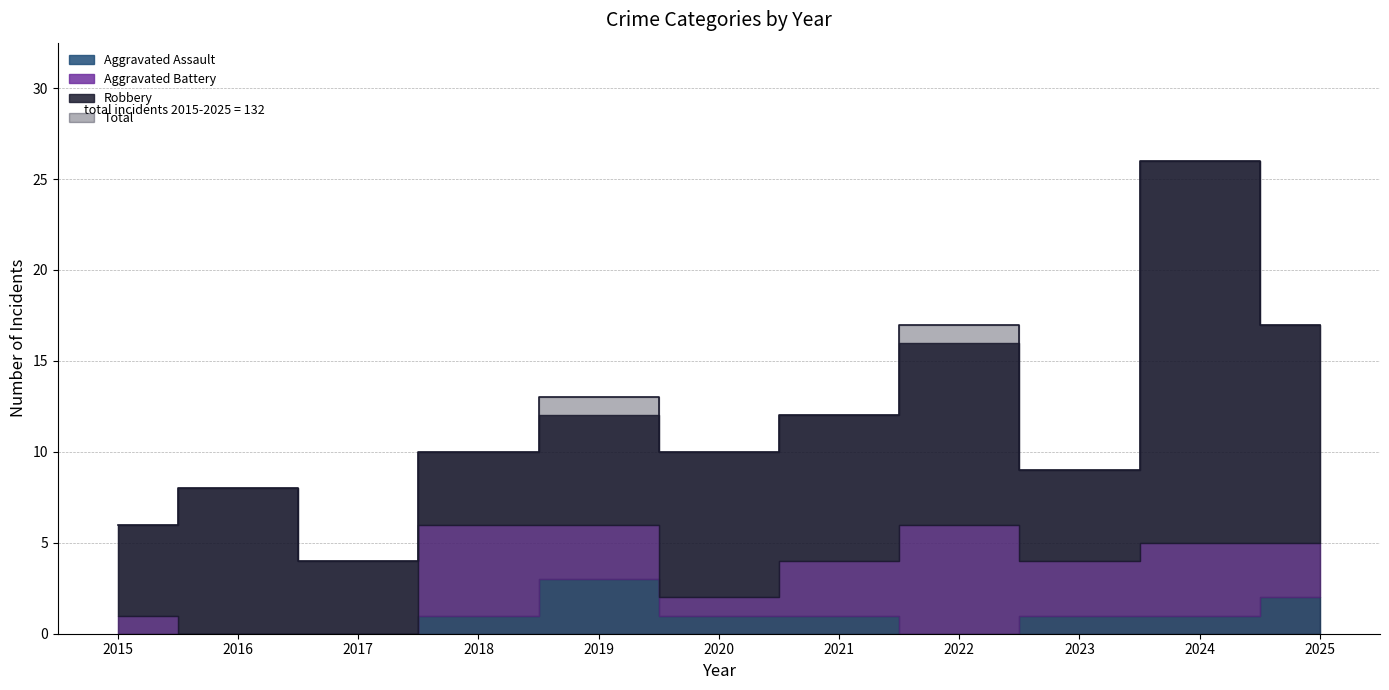

True or false: Aggravated Battery and Aggravated Assault cross at least once.

False